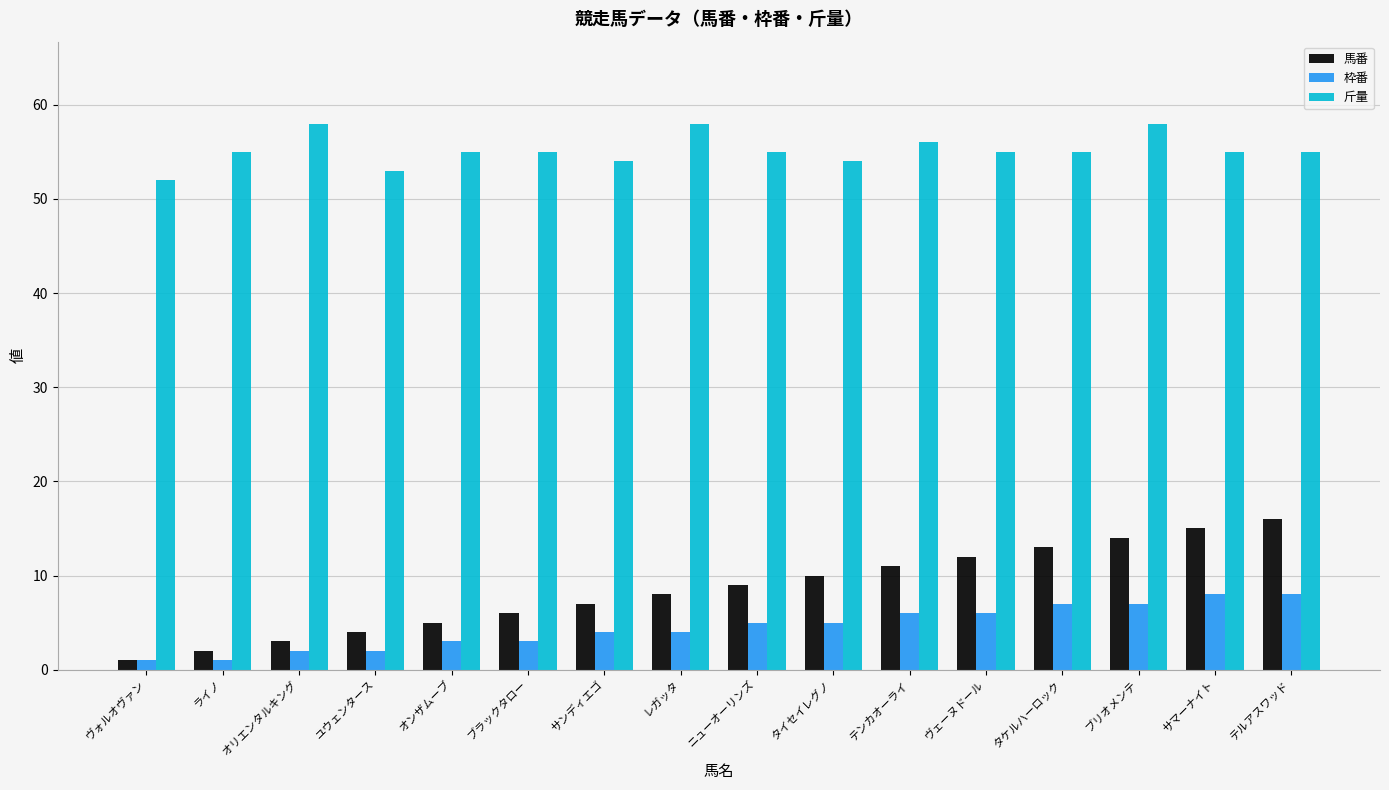

Reading left to right, extract all data points from this chart.

馬番: 1	2	3	4	5	6	7	8	9	10	11	12	13	14	15	16
枠番: 1	1	2	2	3	3	4	4	5	5	6	6	7	7	8	8
斤量: 52	55	58	53	55	55	54	58	55	54	56	55	55	58	55	55